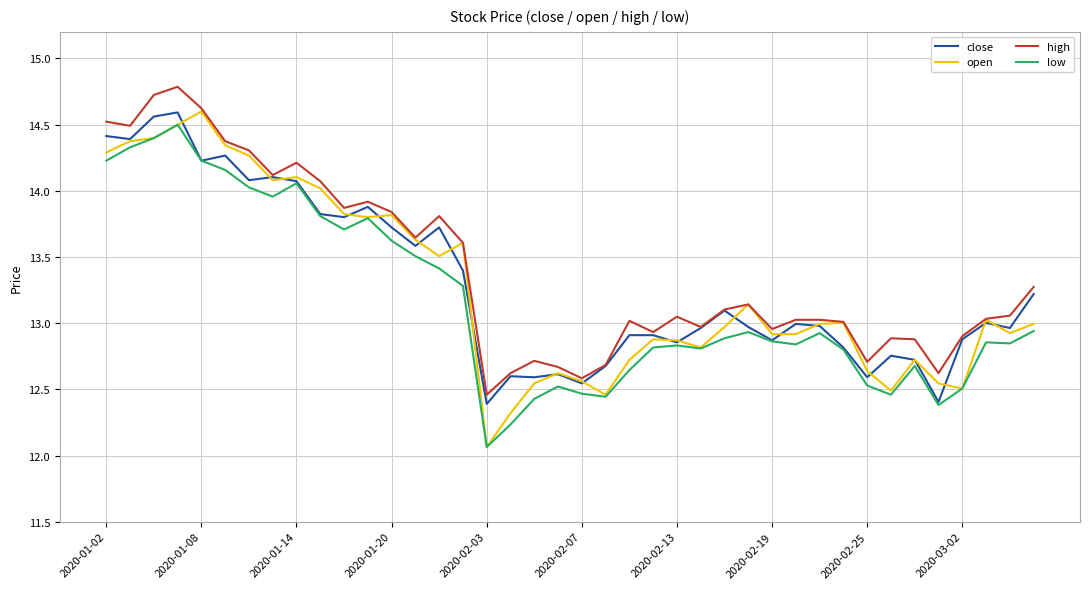

True or false: high and low intersect in this chart.

False